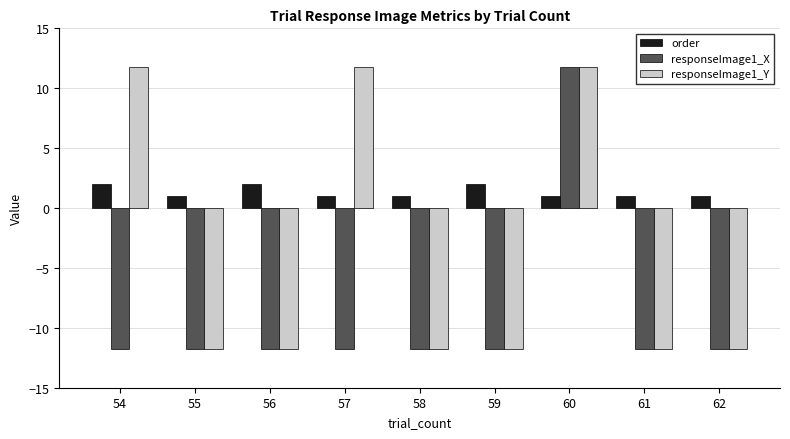

Reading right to left, transcribe all the data shown in this chart.

order: 1.0	1.0	1.0	2.0	1.0	1.0	2.0	1.0	2.0
responseImage1_X: -11.7	-11.7	11.7	-11.7	-11.7	-11.7	-11.7	-11.7	-11.7
responseImage1_Y: -11.7	-11.7	11.7	-11.7	-11.7	11.7	-11.7	-11.7	11.7